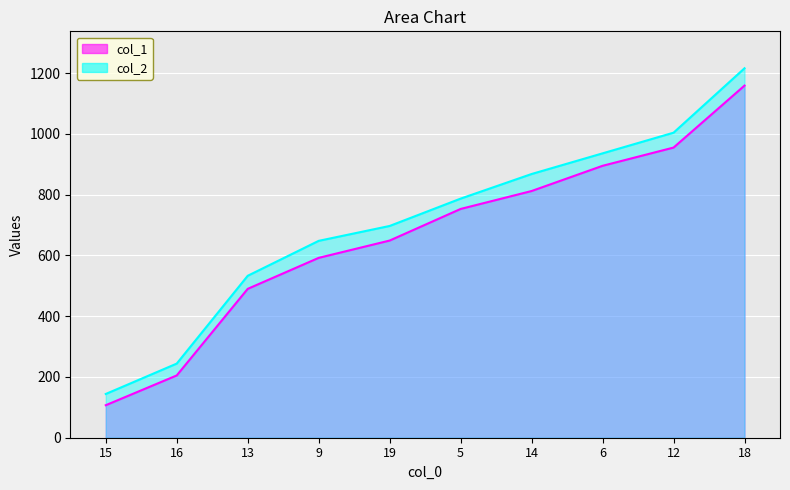

What is the value of the col_2 point at the 1st from the left?

144